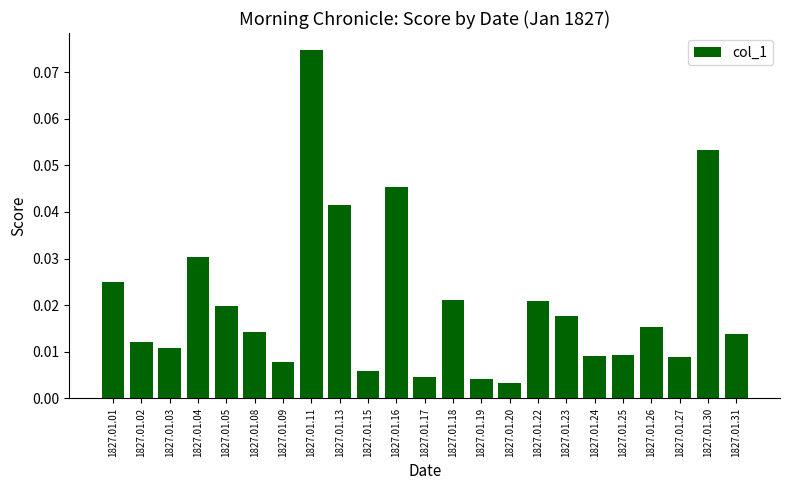

Between 1827.01.30 and 1827.01.16, which is larger?

1827.01.30